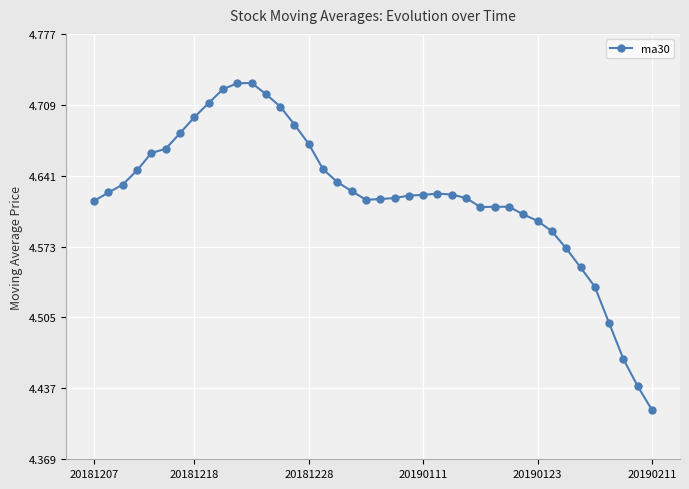

Does the chart display data point markers on the line(s)?

Yes